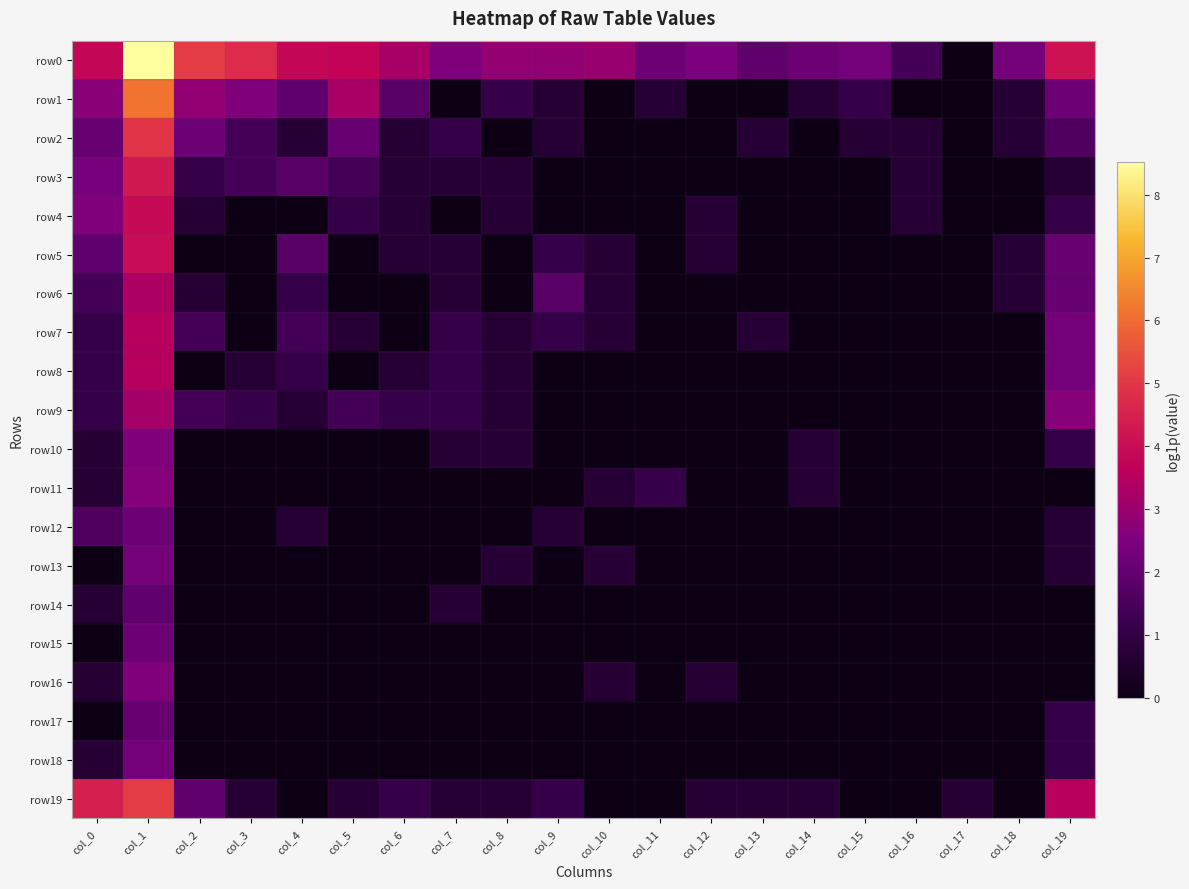

Which series has the largest total across all categories?

row0